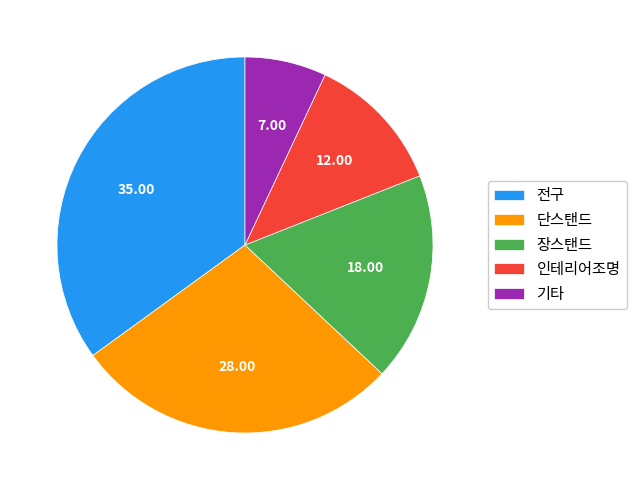

Which slice is the smallest?

기타